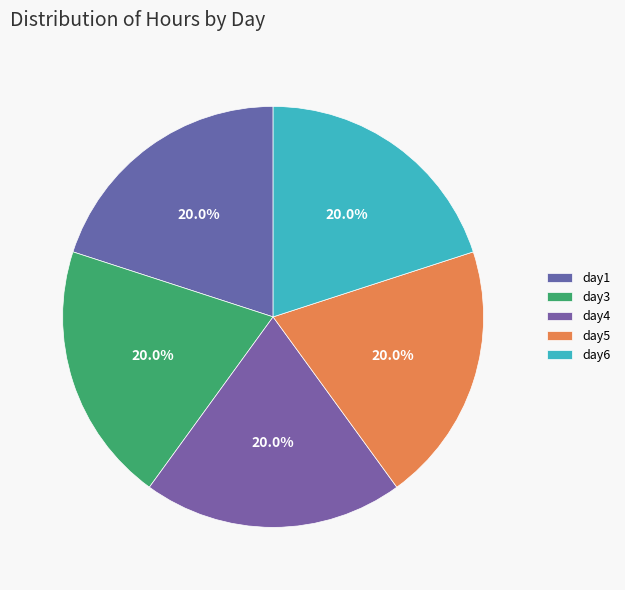

Does day3 account for over 50% of the chart?

No